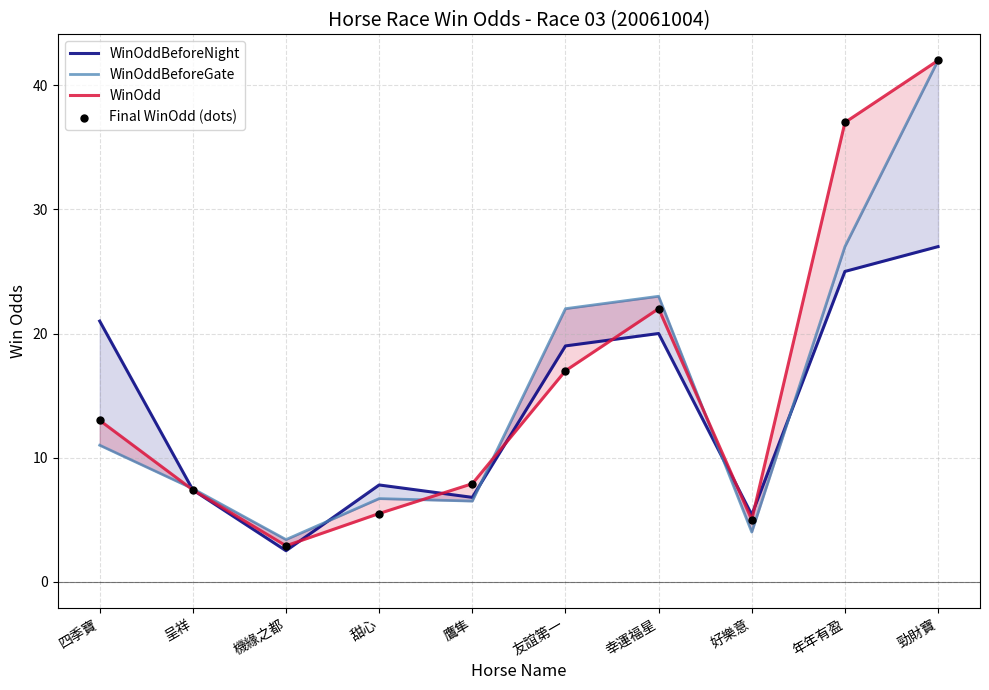

Which series reaches the minimum Y coordinate?

WinOddBeforeNight